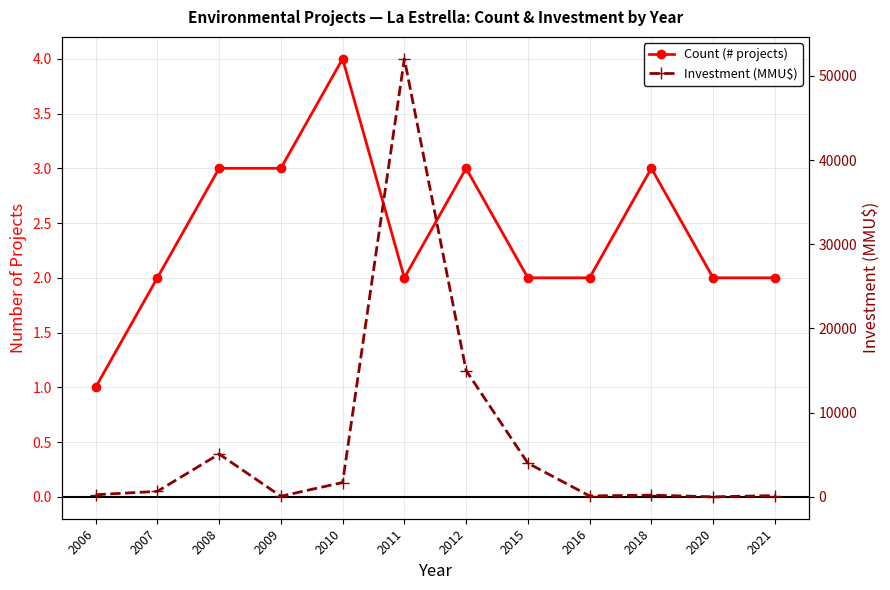

Reading right to left, transcribe all the data shown in this chart.

Count (# projects): 2	2	3	2	2	3	2	4	3	3	2	1
Investment (MMU$): 150	0	200	106	4000	15000	52020	1700	71	5082	650	250